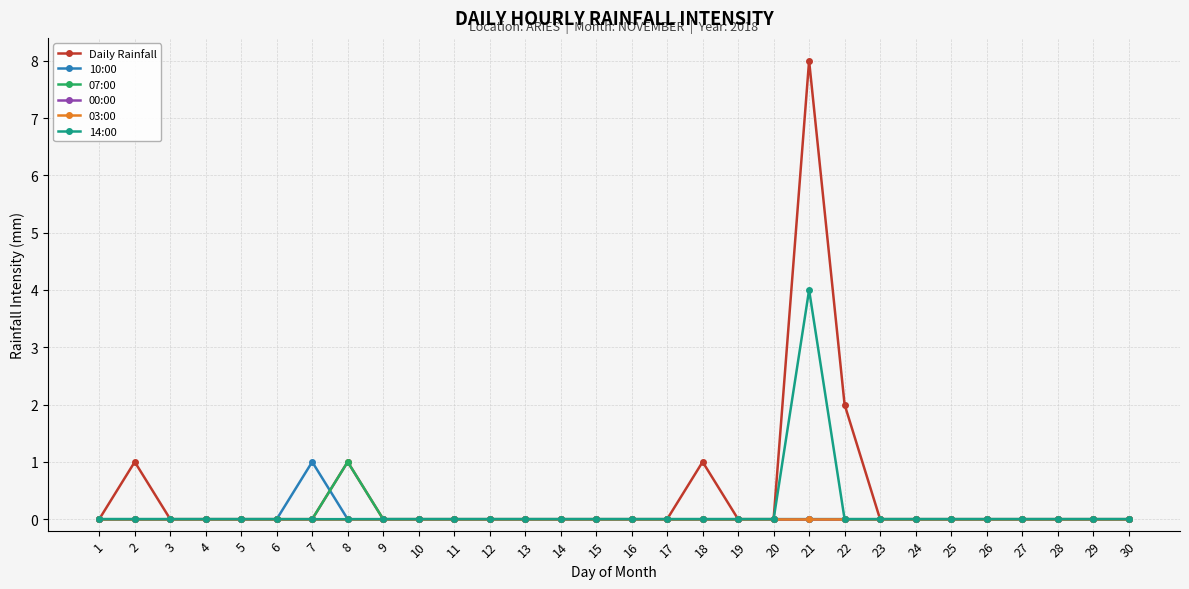

At which label does Daily Rainfall reach its peak?

21